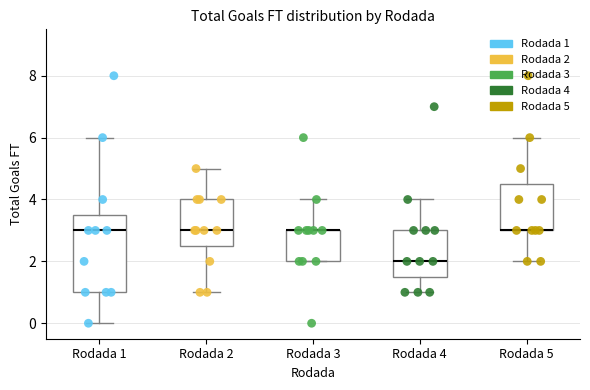

Reading left to right, read every box against the y-axis: the position of its median line, the range the box covers, and the ends of its whiskers. The values are not printed on the chart, so give them approximately, as read against the axis.

Rodada 1: median 3.0, box 1.0 to 3.6, whiskers 0.0 to 6.0
Rodada 2: median 3.0, box 2.6 to 4.0, whiskers 1.0 to 5.0
Rodada 3: median 3.0 (drawn on the box's upper edge), box 2.0 to 3.0, whiskers 2.0 to 4.0
Rodada 4: median 2.0, box 1.6 to 3.0, whiskers 1.0 to 4.0
Rodada 5: median 3.0 (drawn on the box's lower edge), box 3.0 to 4.6, whiskers 2.0 to 6.0